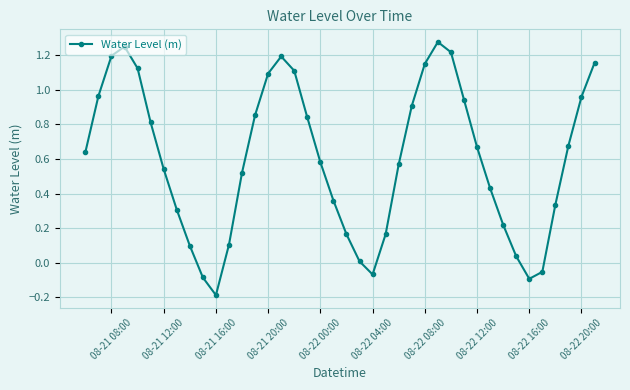

What is the sum of all values?

24.0